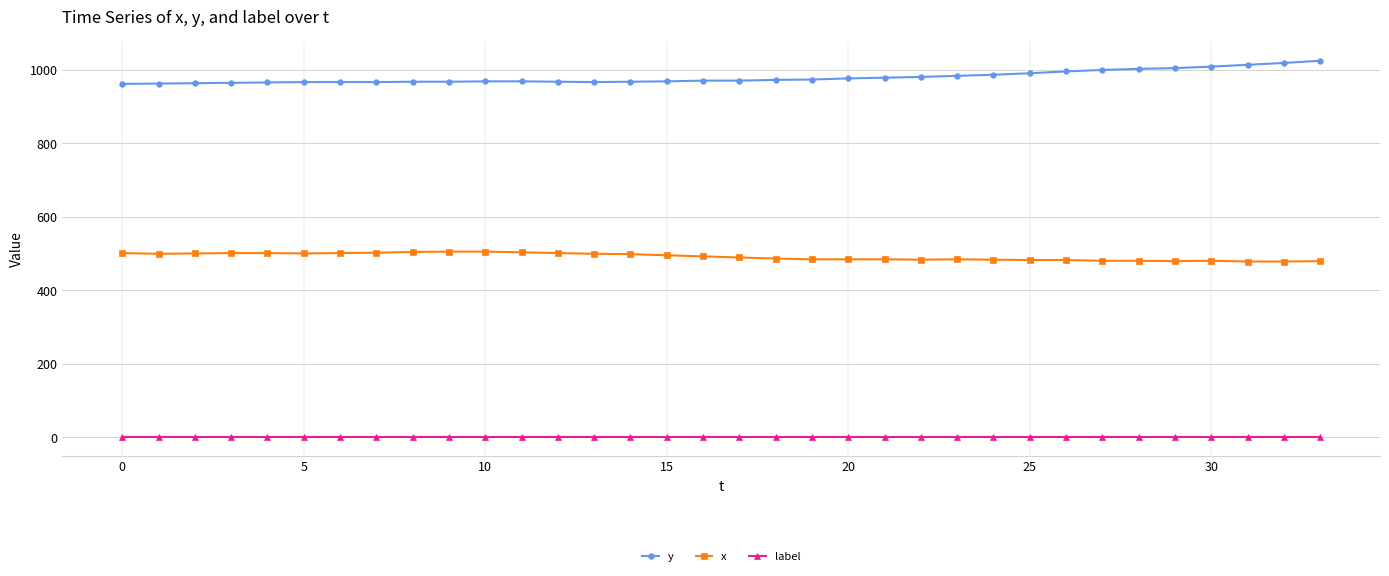

True or false: label and x cross at least once.

False